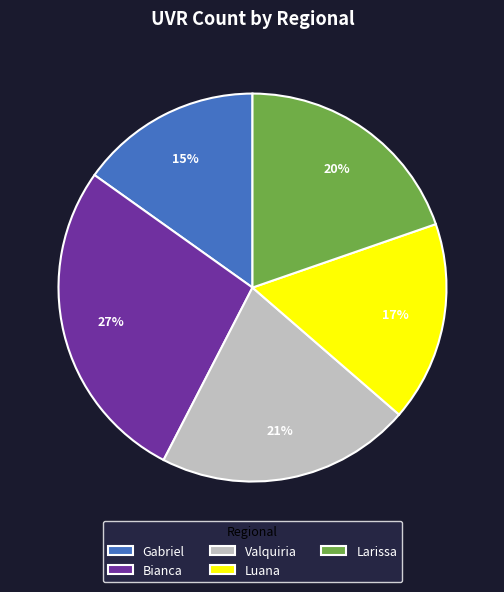

To the nearest percent, what portion does Gabriel represent?

15%